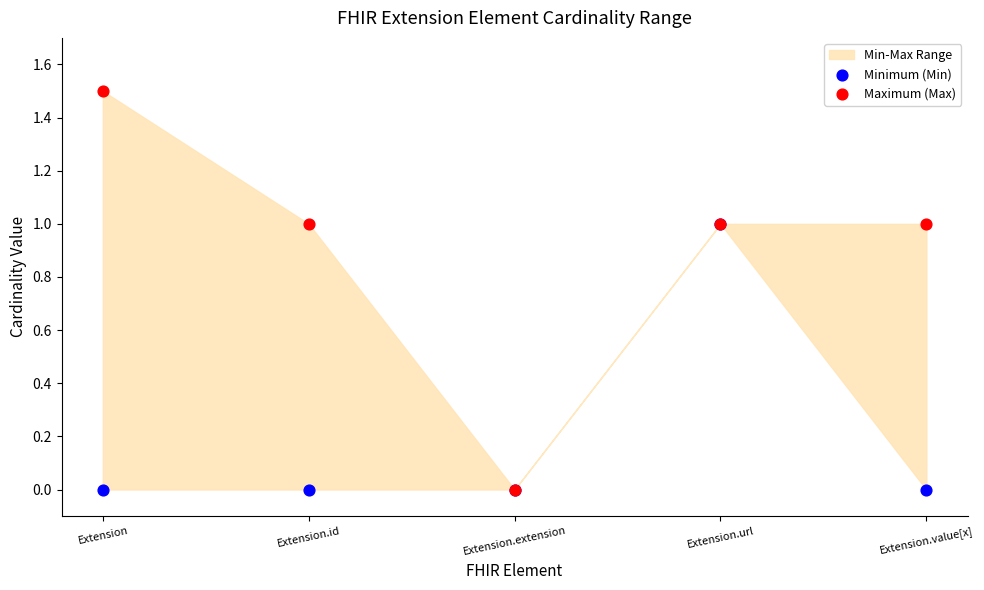

Which series contains the highest Y value?

Maximum (Max)